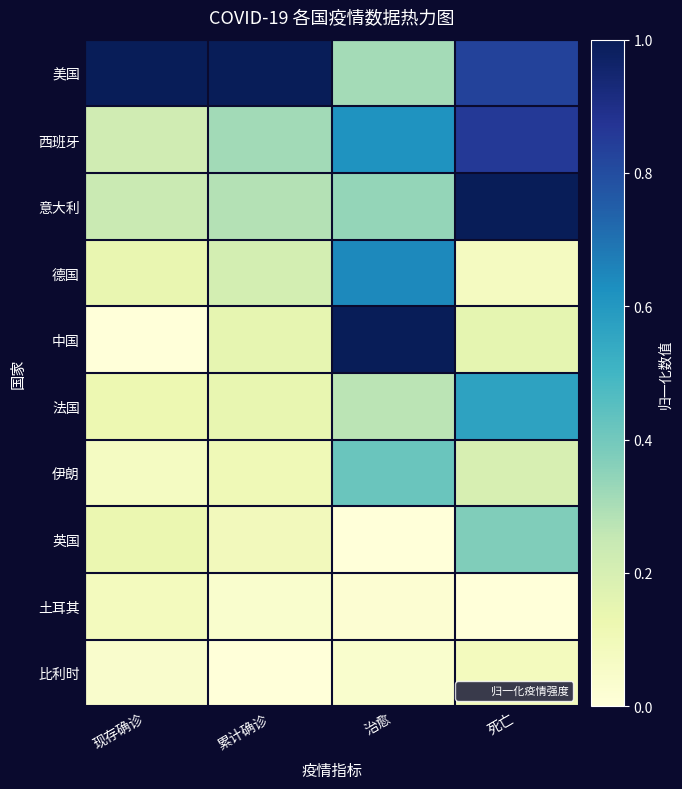

Reading right to left, what are all the values shown in this chart?

美国: 死亡=0.8	治愈=0.3	累计确诊=1.0	现存确诊=1.0
西班牙: 死亡=0.9	治愈=0.6	累计确诊=0.3	现存确诊=0.2
意大利: 死亡=1.0	治愈=0.3	累计确诊=0.3	现存确诊=0.2
德国: 死亡=0.1	治愈=0.6	累计确诊=0.2	现存确诊=0.1
中国: 死亡=0.2	治愈=1.0	累计确诊=0.1	现存确诊=0.0
法国: 死亡=0.6	治愈=0.3	累计确诊=0.1	现存确诊=0.1
伊朗: 死亡=0.2	治愈=0.4	累计确诊=0.1	现存确诊=0.1
英国: 死亡=0.4	治愈=0.0	累计确诊=0.1	现存确诊=0.1
土耳其: 死亡=0.0	治愈=0.0	累计确诊=0.0	现存确诊=0.1
比利时: 死亡=0.1	治愈=0.0	累计确诊=0.0	现存确诊=0.0